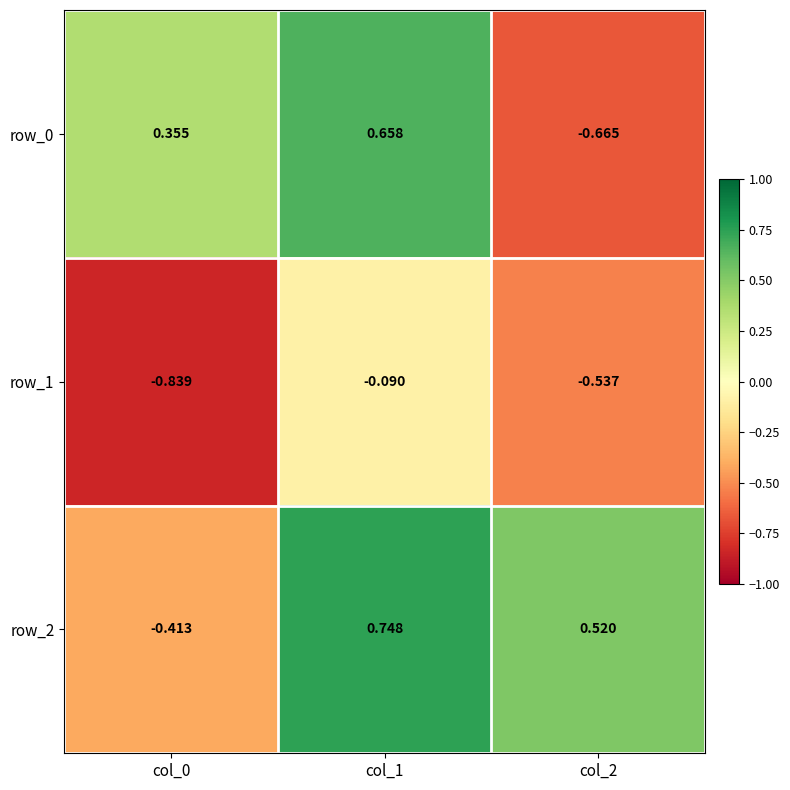

At which label is row_0 closest to 0?

col_0